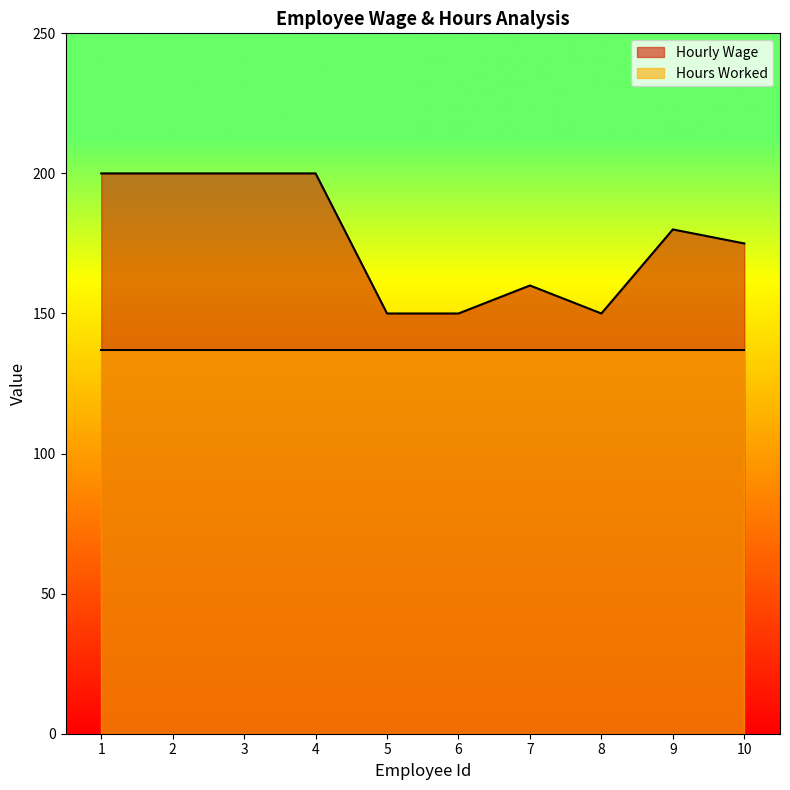

How many lines are shown in the chart?

2